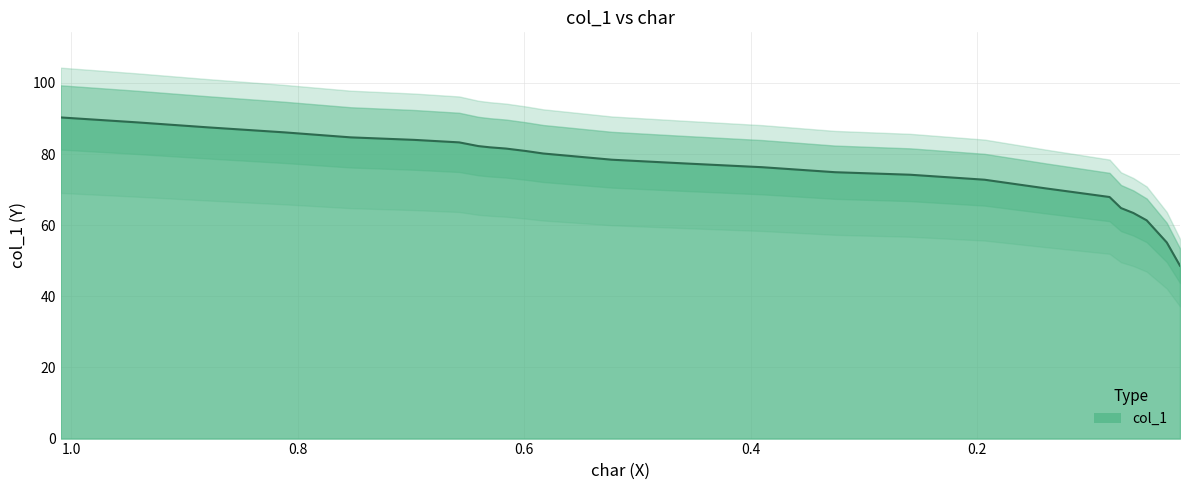

What position from the right is 0.5226?

14